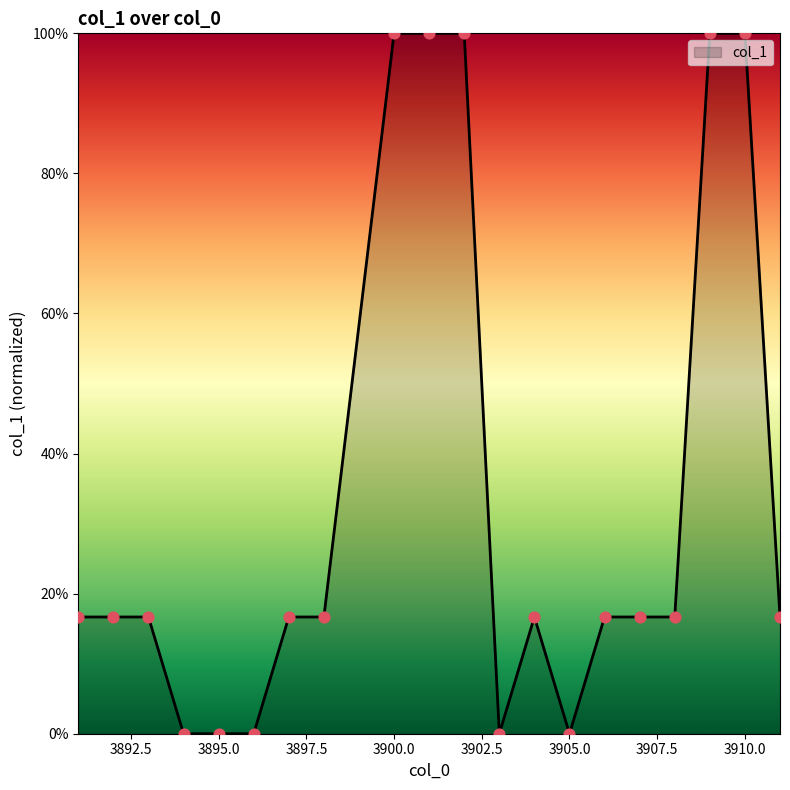

Between 3909 and 3895, which is larger?

3909